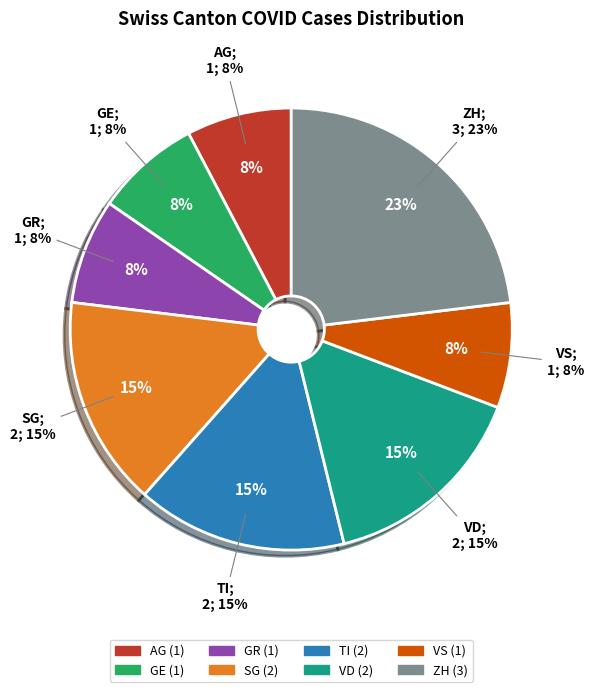

Rank the categories by value from lowest to highest.

AG, GE, GR, VS, SG, TI, VD, ZH